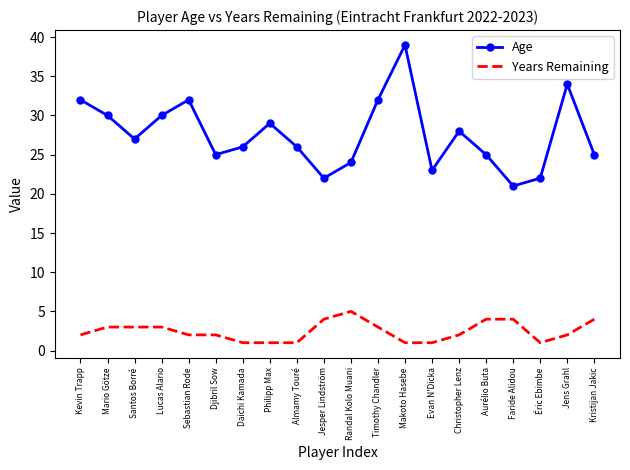

What is the difference between the maximum and minimum values in the Years Remaining series?

4